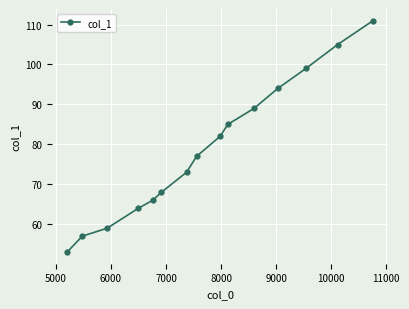

Reading left to right, list all the values displayed in this chart.

53	57	59	64	66	68	73	77	82	85	89	94	99	105	111